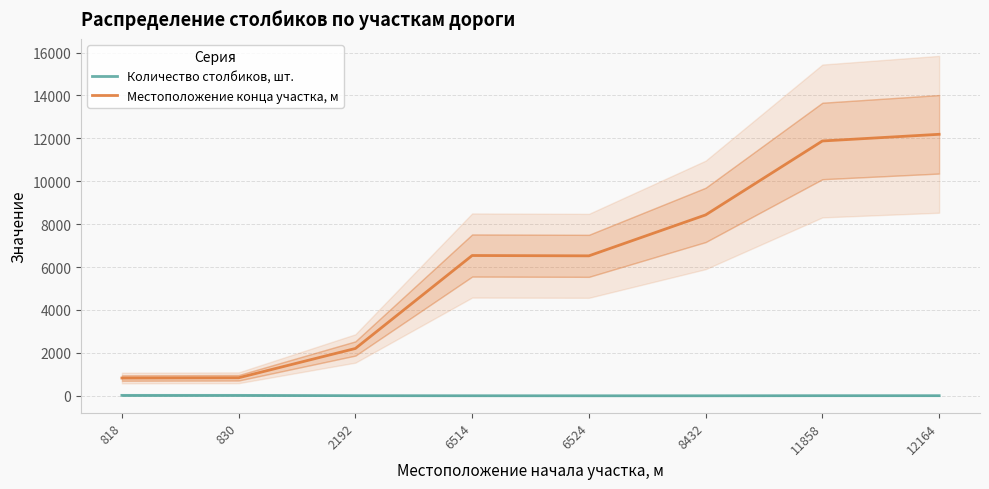

How many distinct data groups are displayed?

2